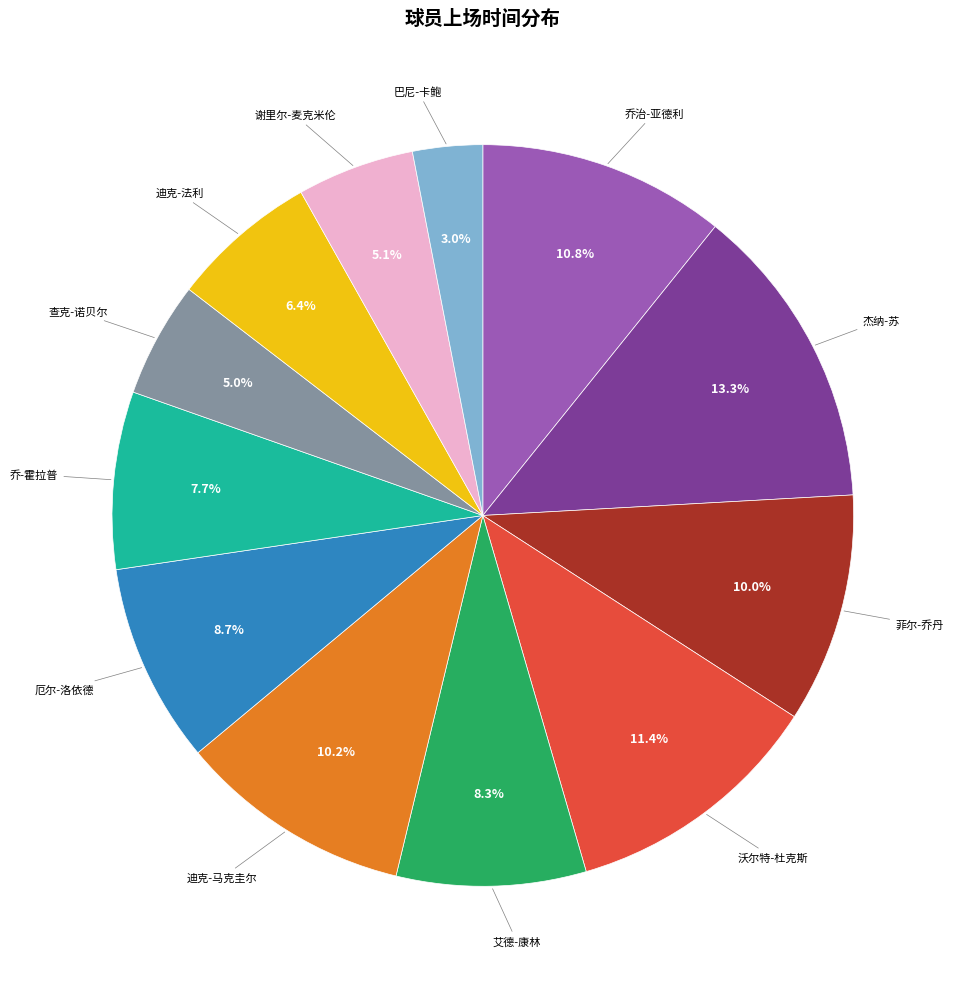

How many slices are in this pie chart?

12